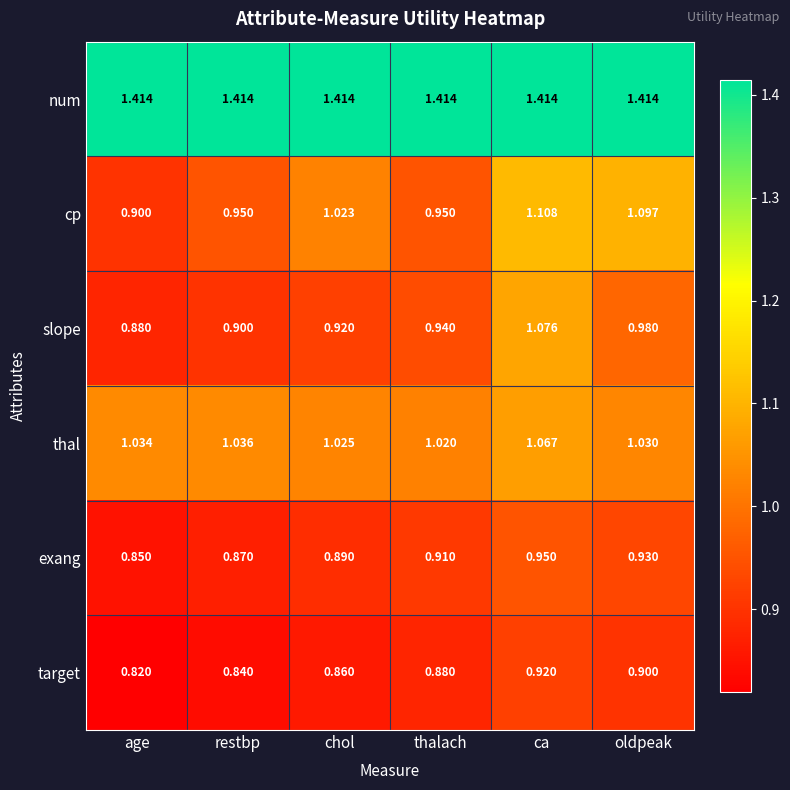

How many data points does each series have?

6